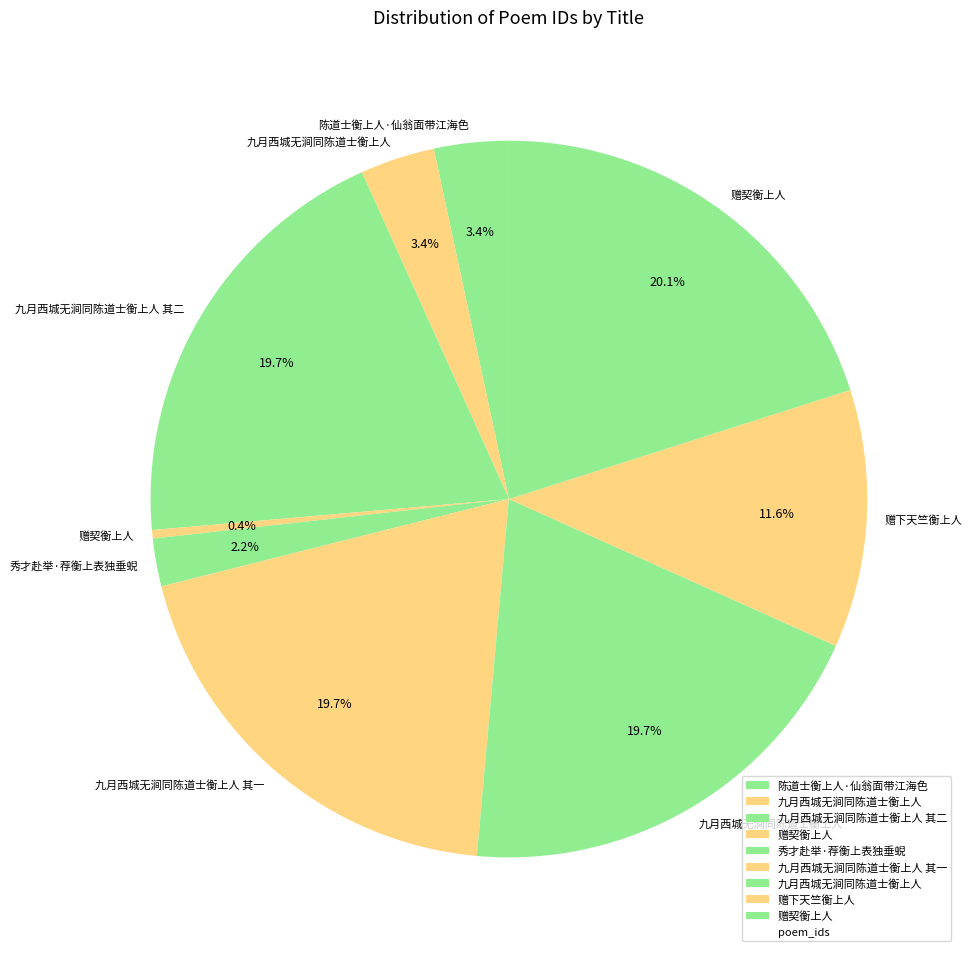

How many slices are in this pie chart?

9